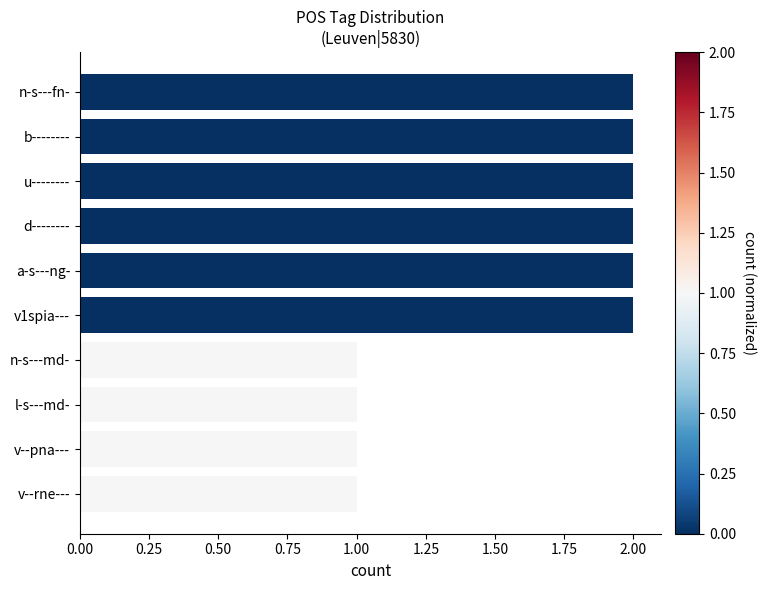

True or false: the data shows 1 at v--pna---.

True